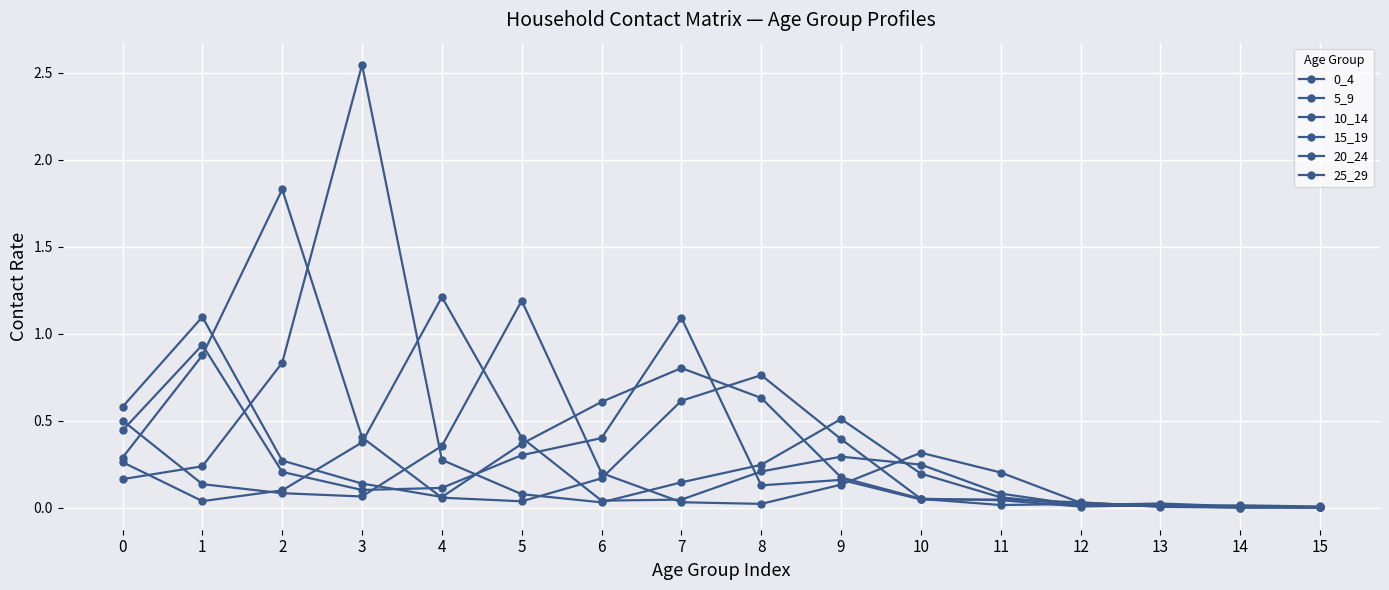

How many lines are shown in the chart?

6